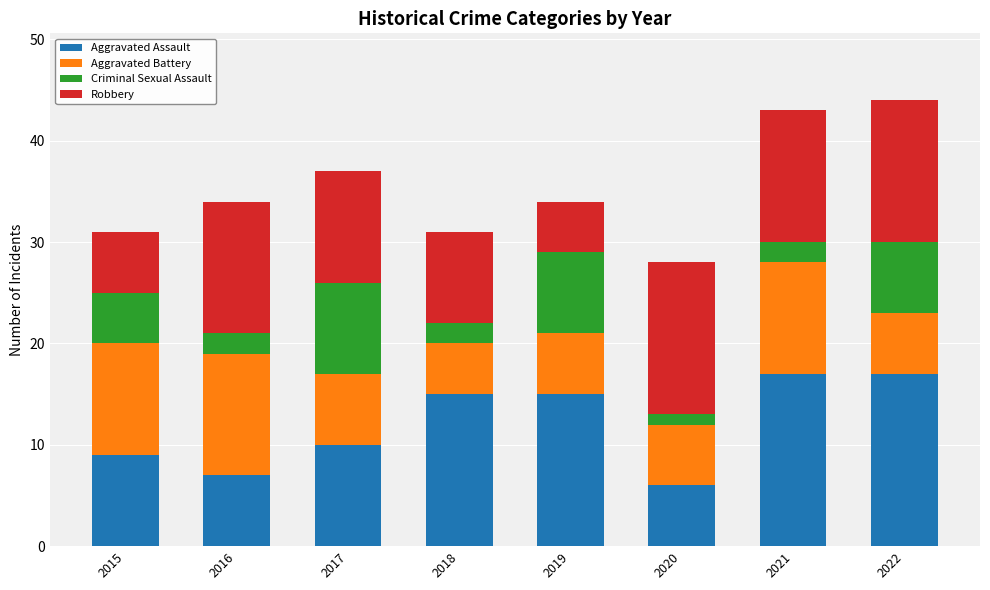

What is the lowest value of the Aggravated Assault series?

6